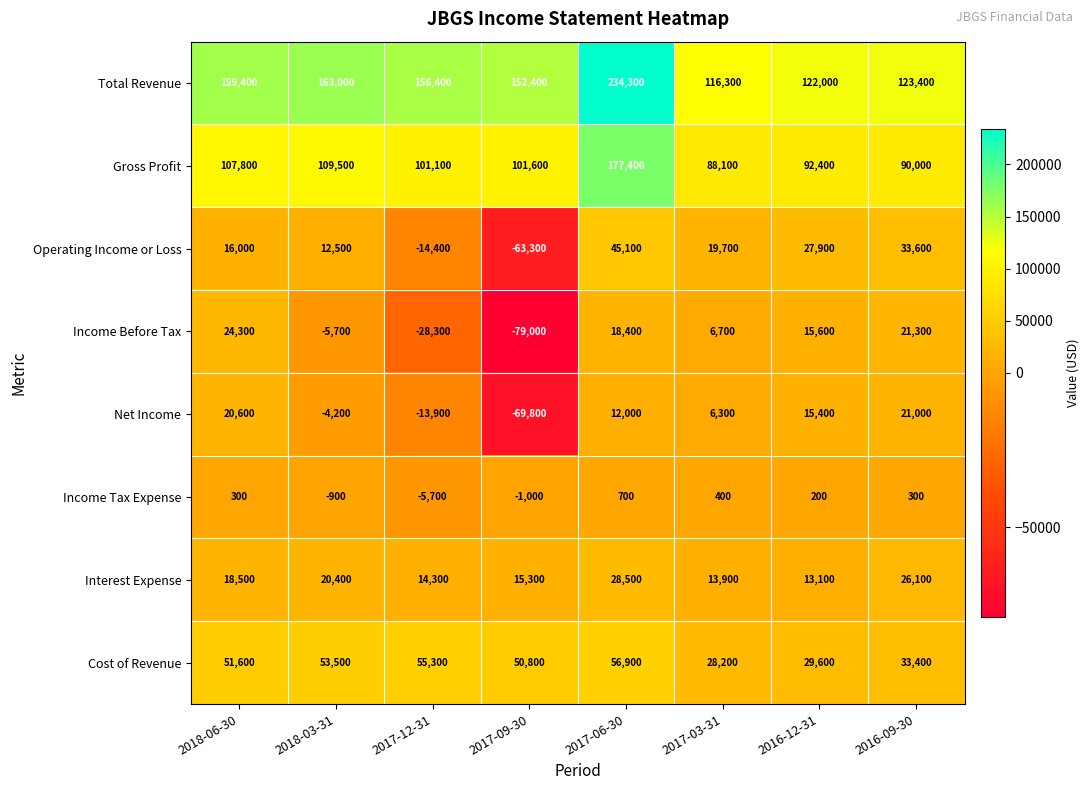

Where is Operating Income or Loss nearest to the value -9100?

2017-12-31